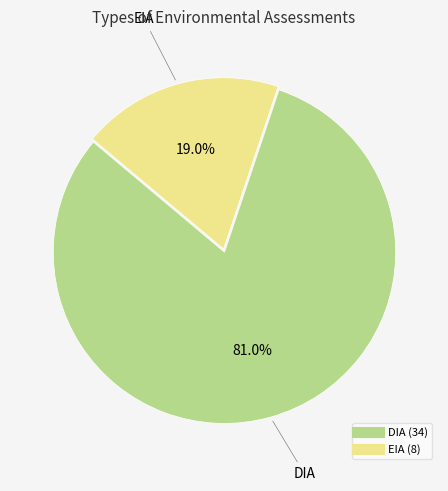

Combined, what portion of the pie is EIA and DIA?

100.0%